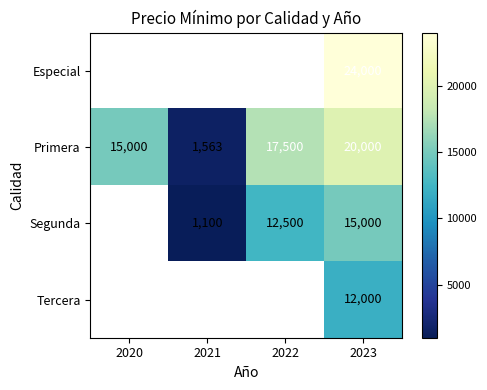

Between 2021 and 2020, which is larger?

2020